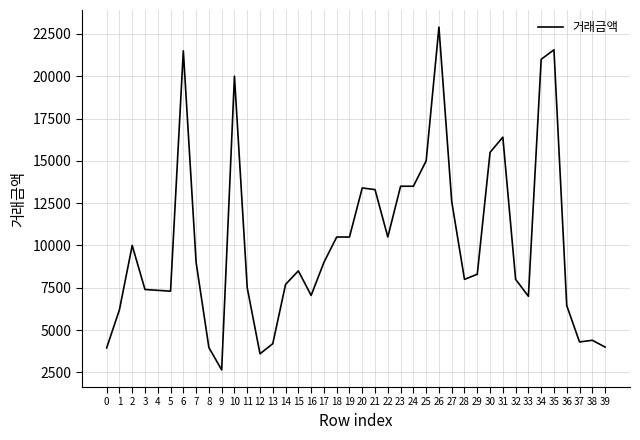

Where is the first local maximum?

2